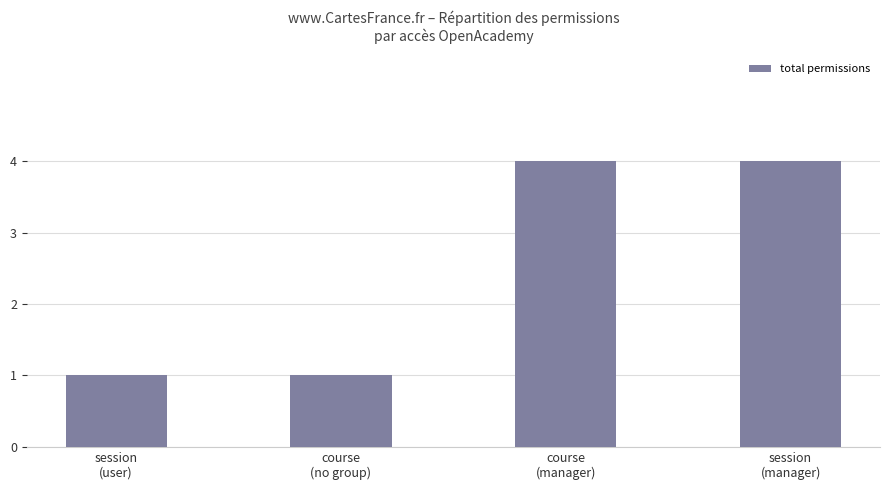

What is the ratio of the value at session
(manager) to the value at course
(no group)?

4.0